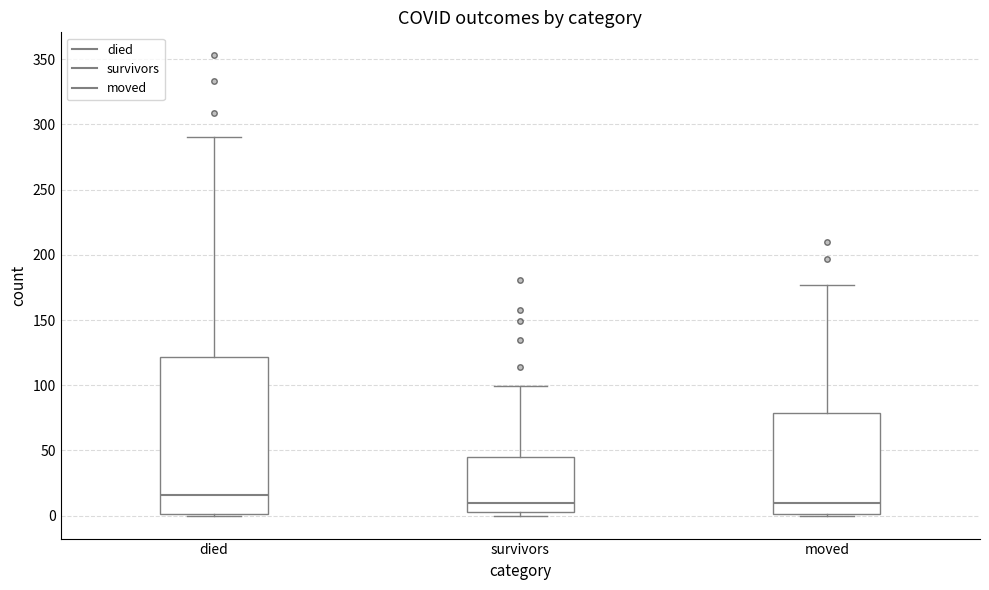

Which box is the tallest, from its lower edge to its upper edge?

died